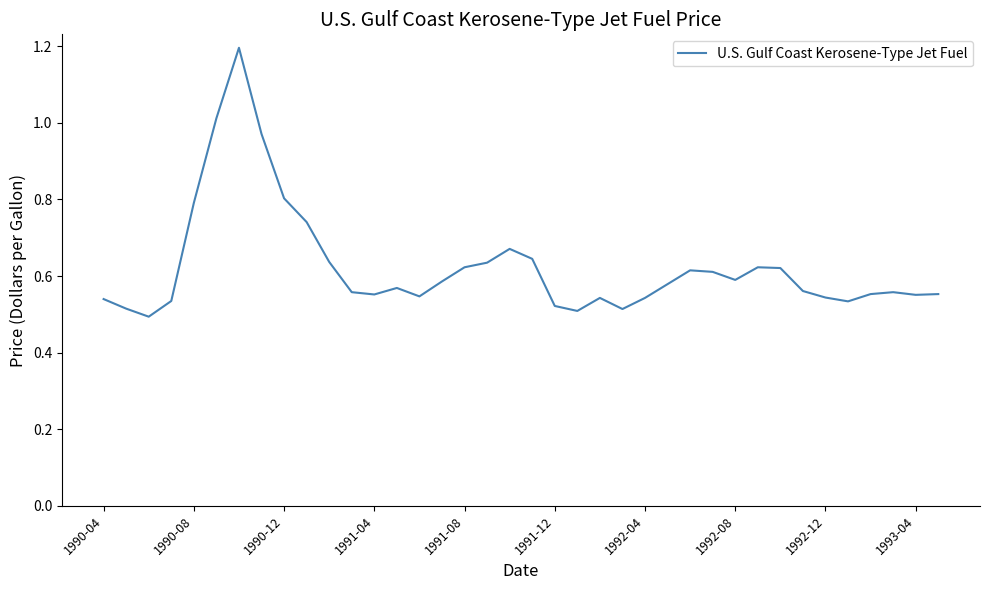

What is the maximum value shown in the chart?

1.2